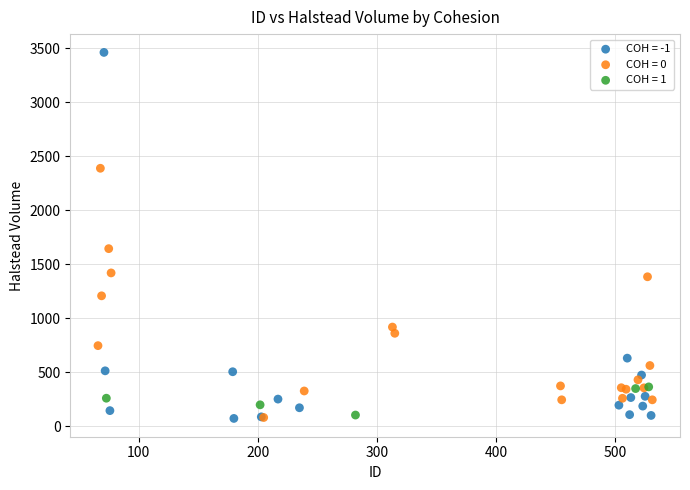

Which series reaches the maximum Y coordinate?

COH = -1